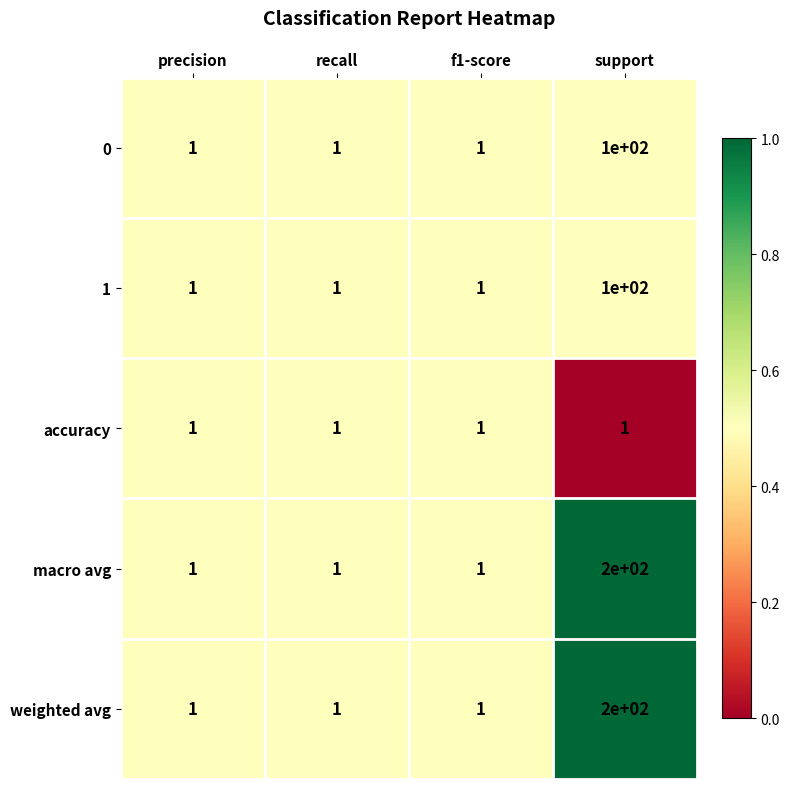

At which category is the sum across all series the highest?

support